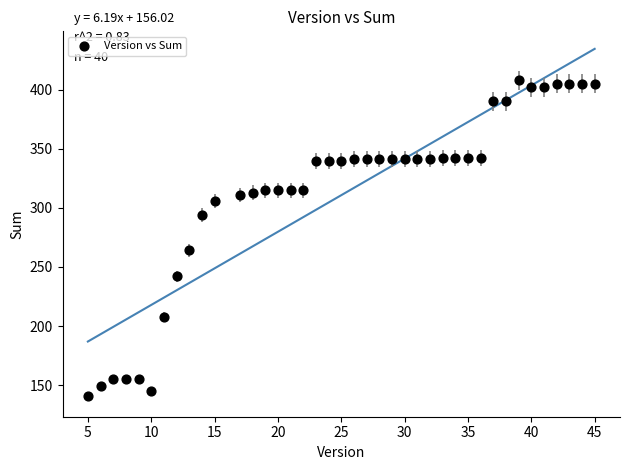

What is the range of Y values (max minus min)?

267